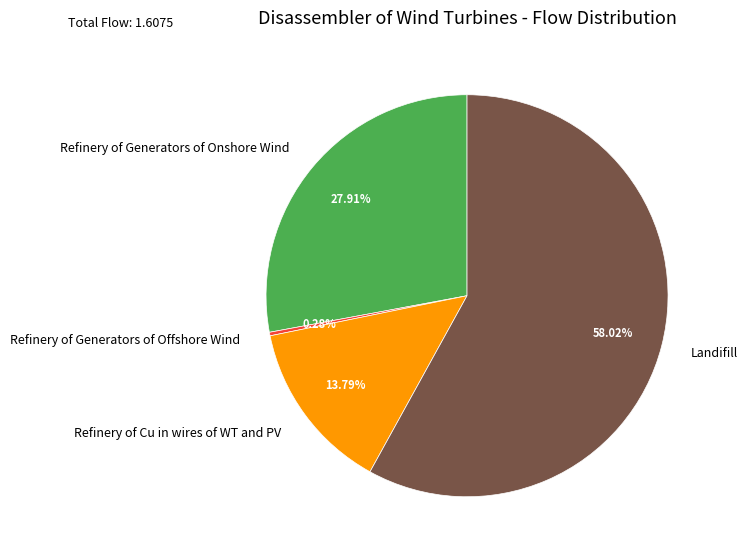

Which category has the smallest portion of the pie?

Refinery of Generators of Offshore Wind